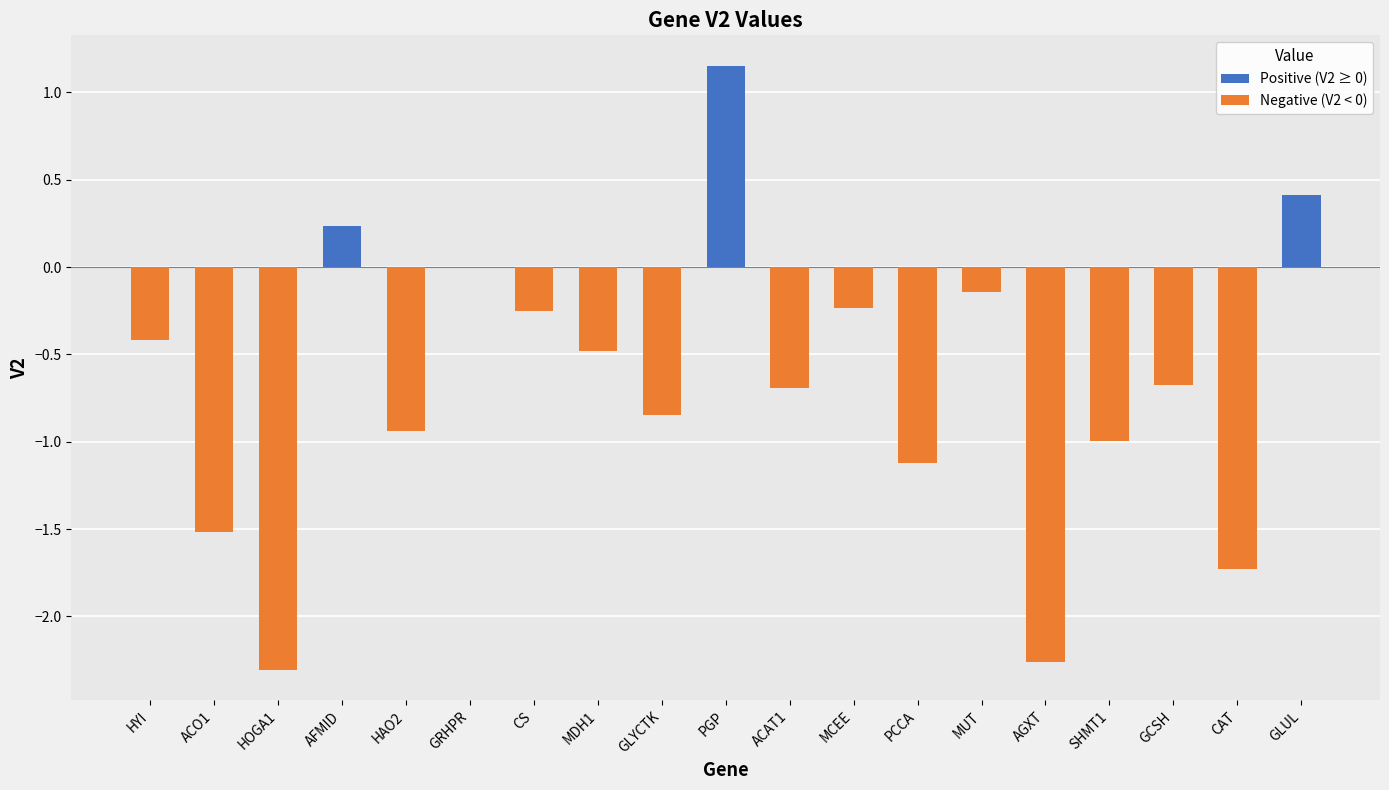

How many categories are shown in the chart?

19